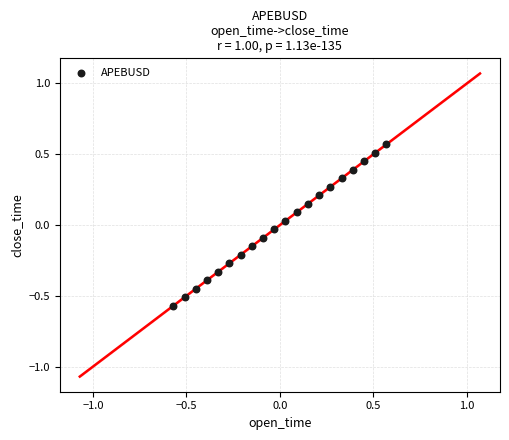

What is the range of Y values (max minus min)?

1.1